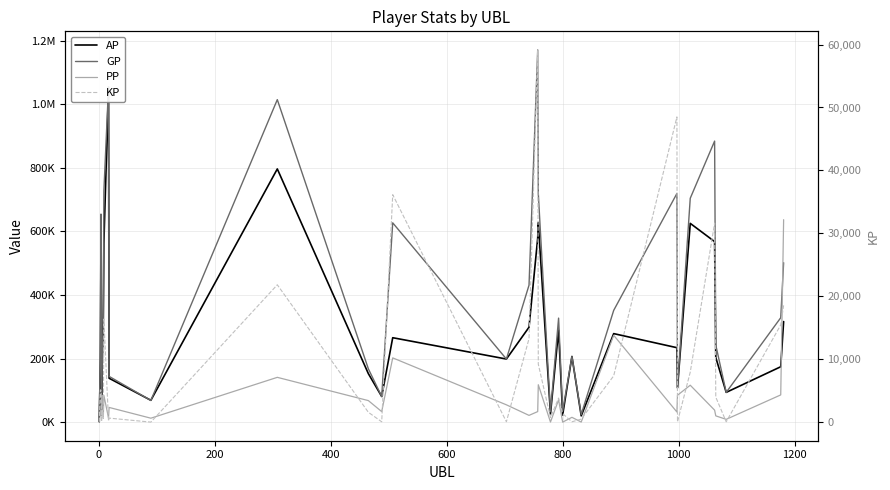

How many data points does each series have?

32